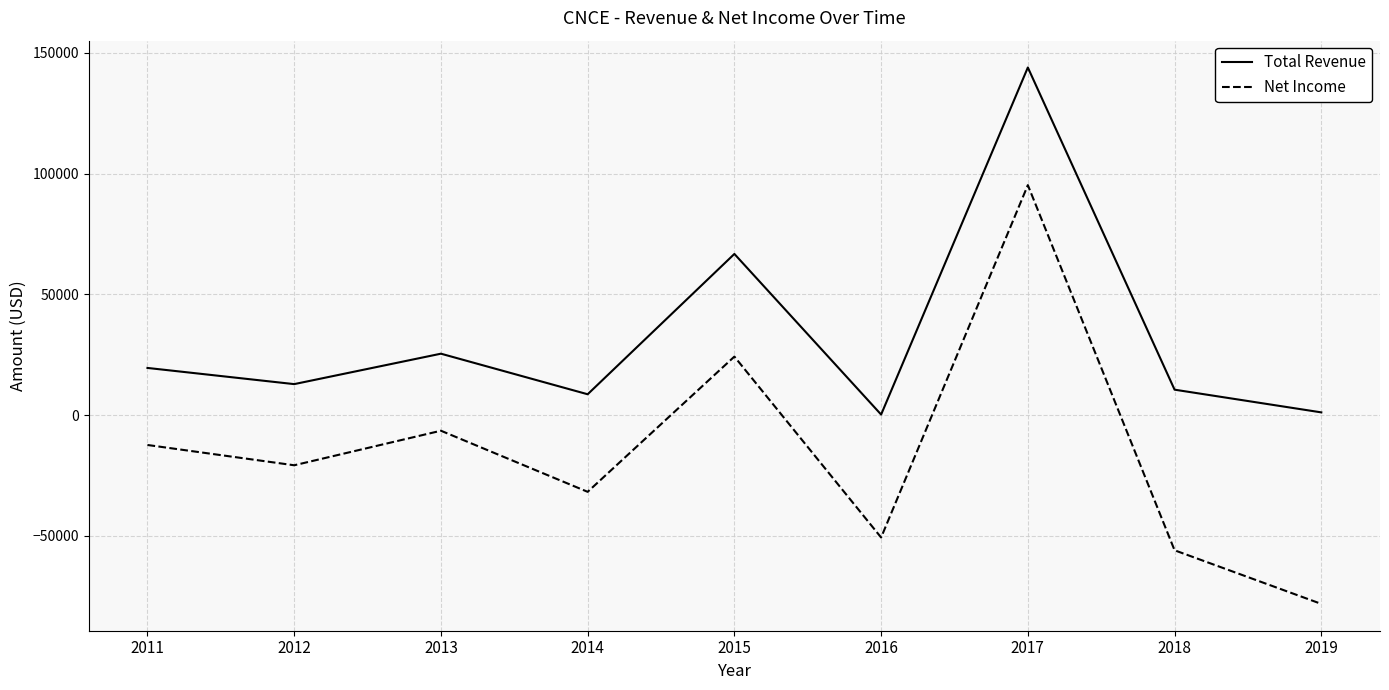

How many interior local peaks does the Net Income series have?

3